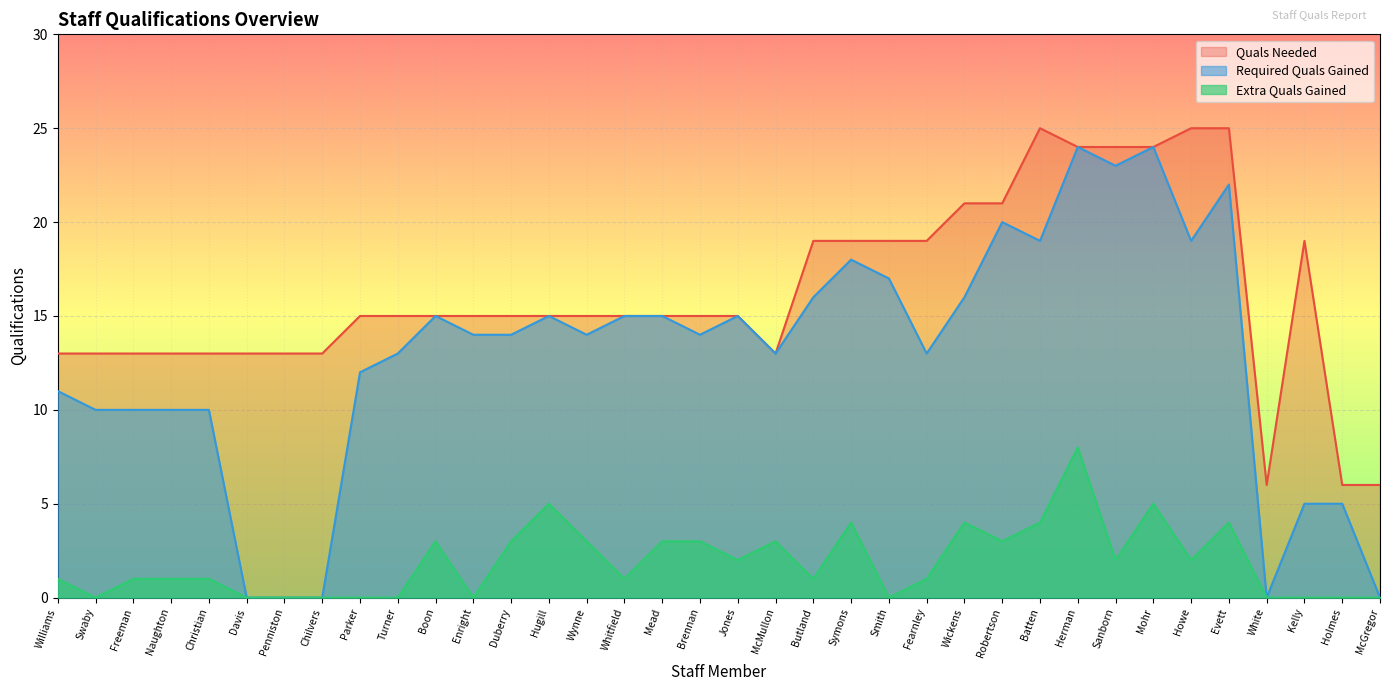

Reading left to right, extract all data points from this chart.

Required Quals Gained: Williams=11	Swaby=10	Freeman=10	Naughton=10	Christian=10	Davis=0	Penniston=0	Chilvers=0	Parker=12	Turner=13	Boon=15	Enright=14	Duberry=14	Hugill=15	Wynne=14	Whitfield=15	Mead=15	Brennan=14	Jones=15	McMullon=13	Butland=16	Symons=18	Smith=17	Fearnley=13	Wickens=16	Robertson=20	Batten=19	Herman=24	Sanborn=23	Mohr=24	Howe=19	Evett=22	White=0	Kelly=5	Holmes=5	McGregor=0
Extra Quals Gained: Williams=1	Swaby=0	Freeman=1	Naughton=1	Christian=1	Davis=0	Penniston=0	Chilvers=0	Parker=0	Turner=0	Boon=3	Enright=0	Duberry=3	Hugill=5	Wynne=3	Whitfield=1	Mead=3	Brennan=3	Jones=2	McMullon=3	Butland=1	Symons=4	Smith=0	Fearnley=1	Wickens=4	Robertson=3	Batten=4	Herman=8	Sanborn=2	Mohr=5	Howe=2	Evett=4	White=0	Kelly=0	Holmes=0	McGregor=0
Quals Needed: Williams=13	Swaby=13	Freeman=13	Naughton=13	Christian=13	Davis=13	Penniston=13	Chilvers=13	Parker=15	Turner=15	Boon=15	Enright=15	Duberry=15	Hugill=15	Wynne=15	Whitfield=15	Mead=15	Brennan=15	Jones=15	McMullon=13	Butland=19	Symons=19	Smith=19	Fearnley=19	Wickens=21	Robertson=21	Batten=25	Herman=24	Sanborn=24	Mohr=24	Howe=25	Evett=25	White=6	Kelly=19	Holmes=6	McGregor=6